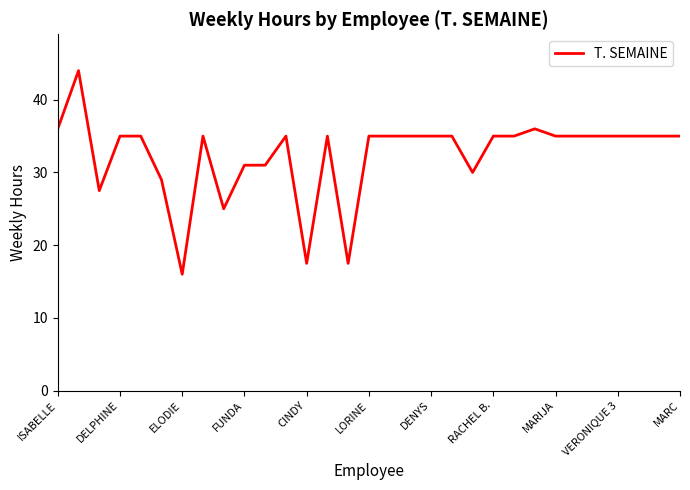

What is the smallest value displayed?

16.0